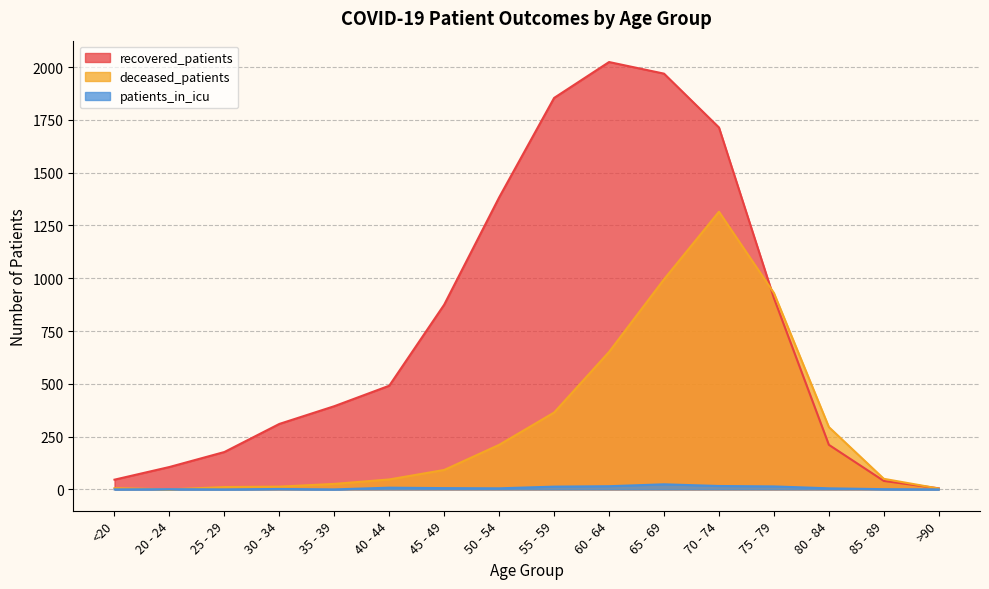

Reading left to right, extract all data points from this chart.

recovered_patients: 46	106	177	310	394	491	875	1383	1854	2024	1969	1714	906	211	40	5
deceased_patients: 6	0	11	13	26	47	92	211	364	651	995	1315	930	295	50	4
patients_in_icu: 0	1	0	2	0	8	6	5	13	15	24	16	14	5	1	0